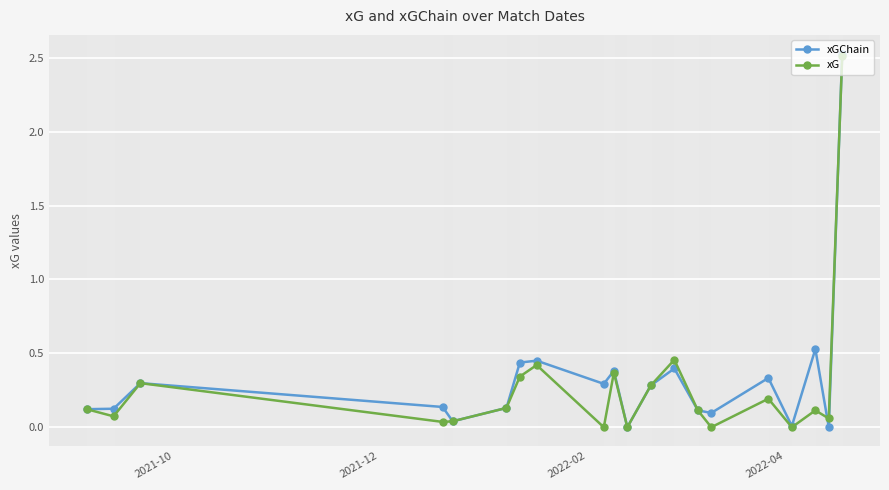

What is the label of the 20th point from the right?

2021-10